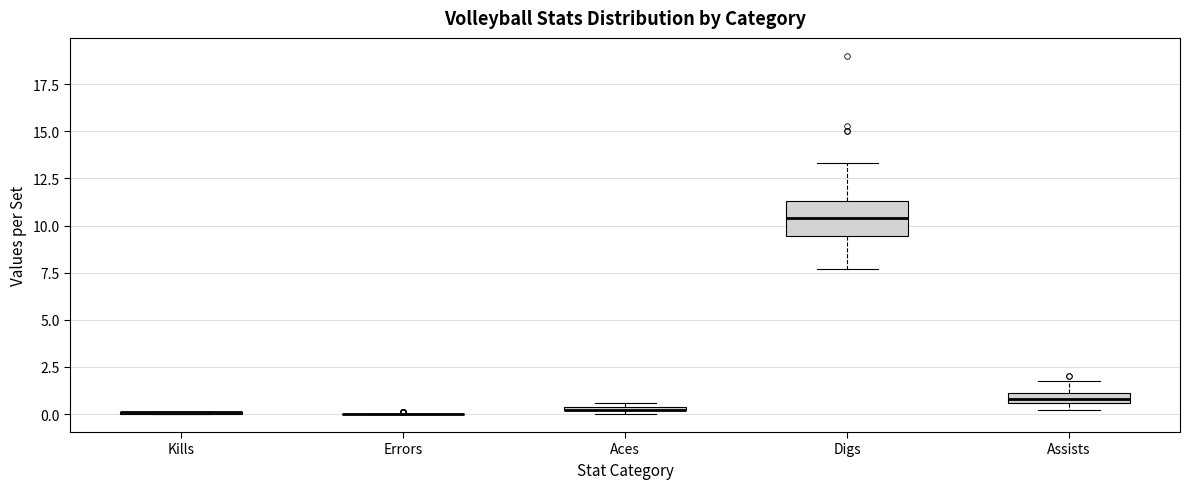

Where is the upper edge of the box for Digs on the y-axis? The values are not printed on the chart, so give them approximately, as read against the axis.

11.5